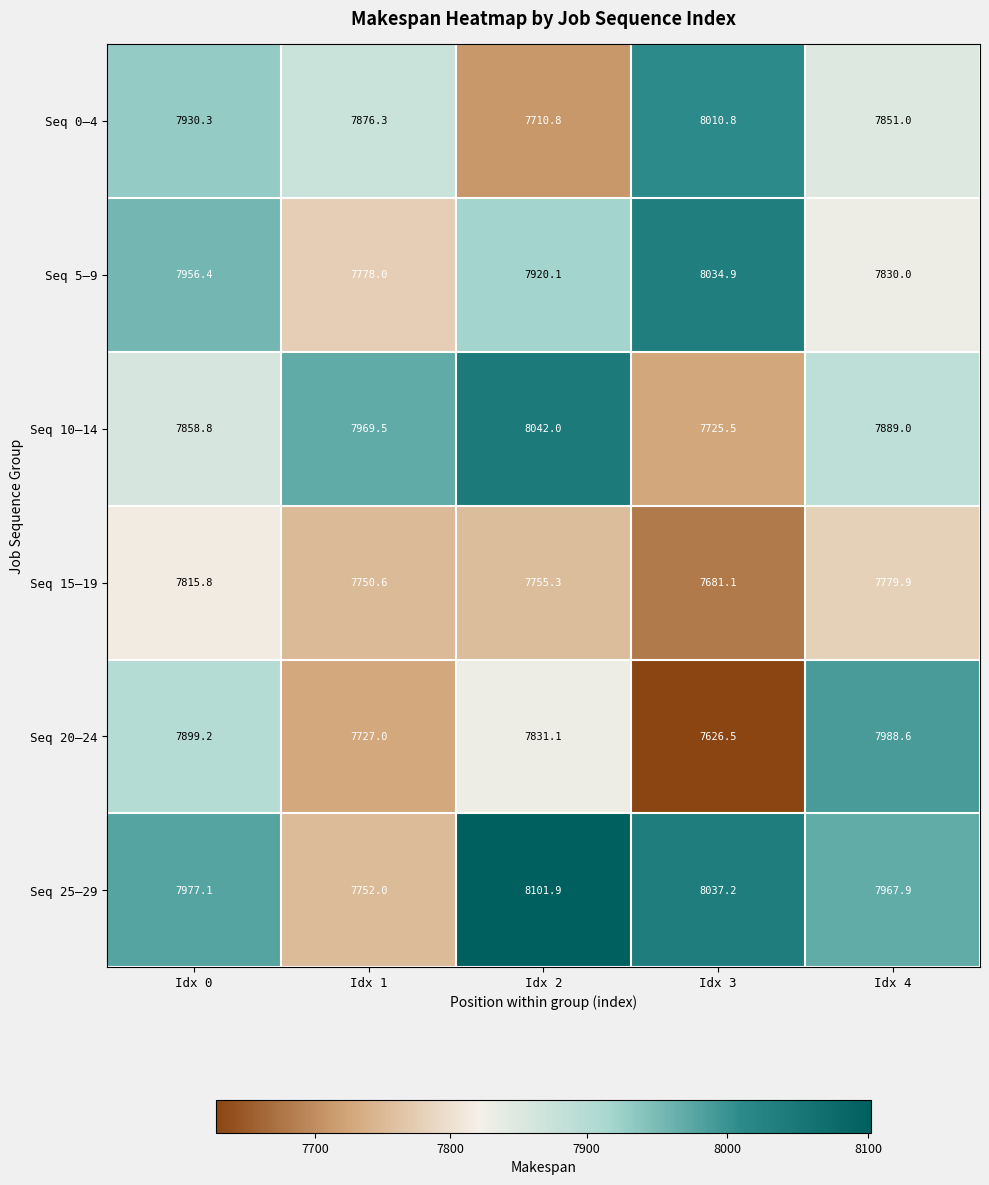

Rank the series at Idx 3 from highest to lowest value.

Seq 25–29, Seq 5–9, Seq 0–4, Seq 10–14, Seq 15–19, Seq 20–24